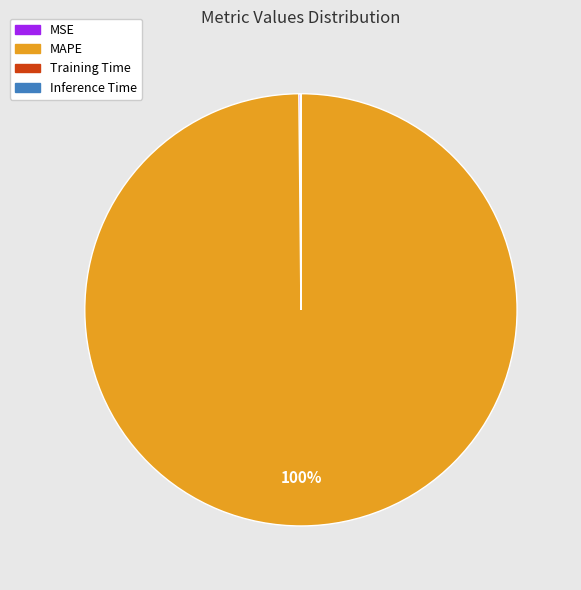

True or false: MAPE accounts for 100% of the total.

True